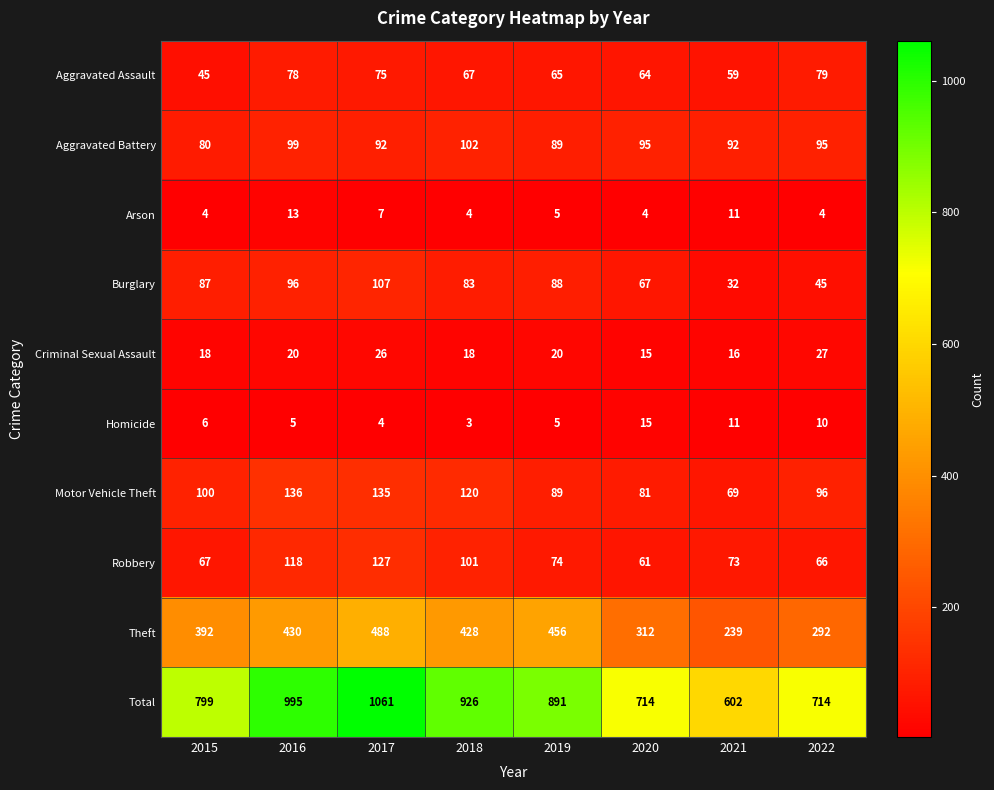

Which series has the largest range (max minus min)?

Total